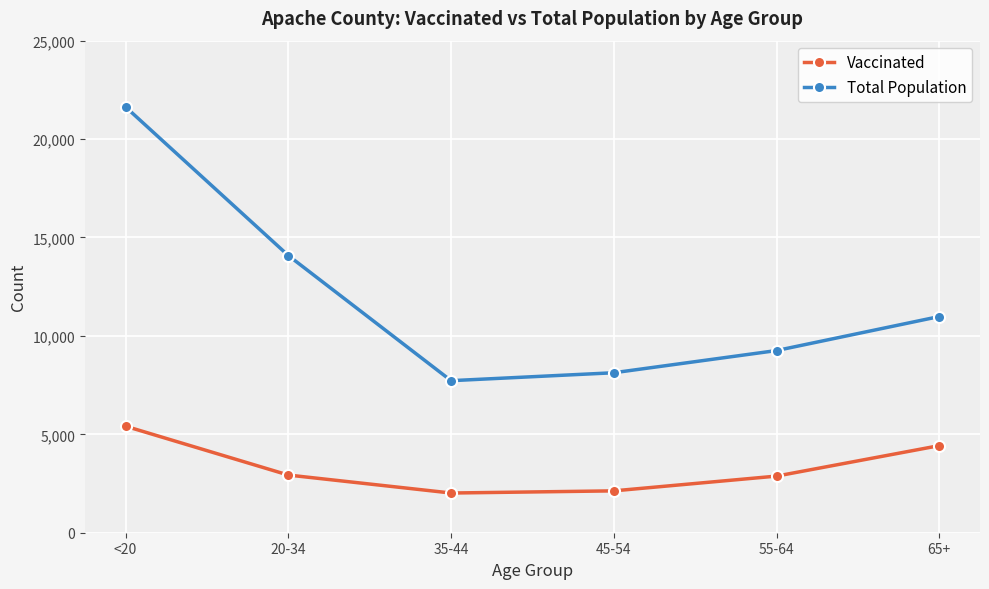

Which series has the largest range (max minus min)?

Total Population